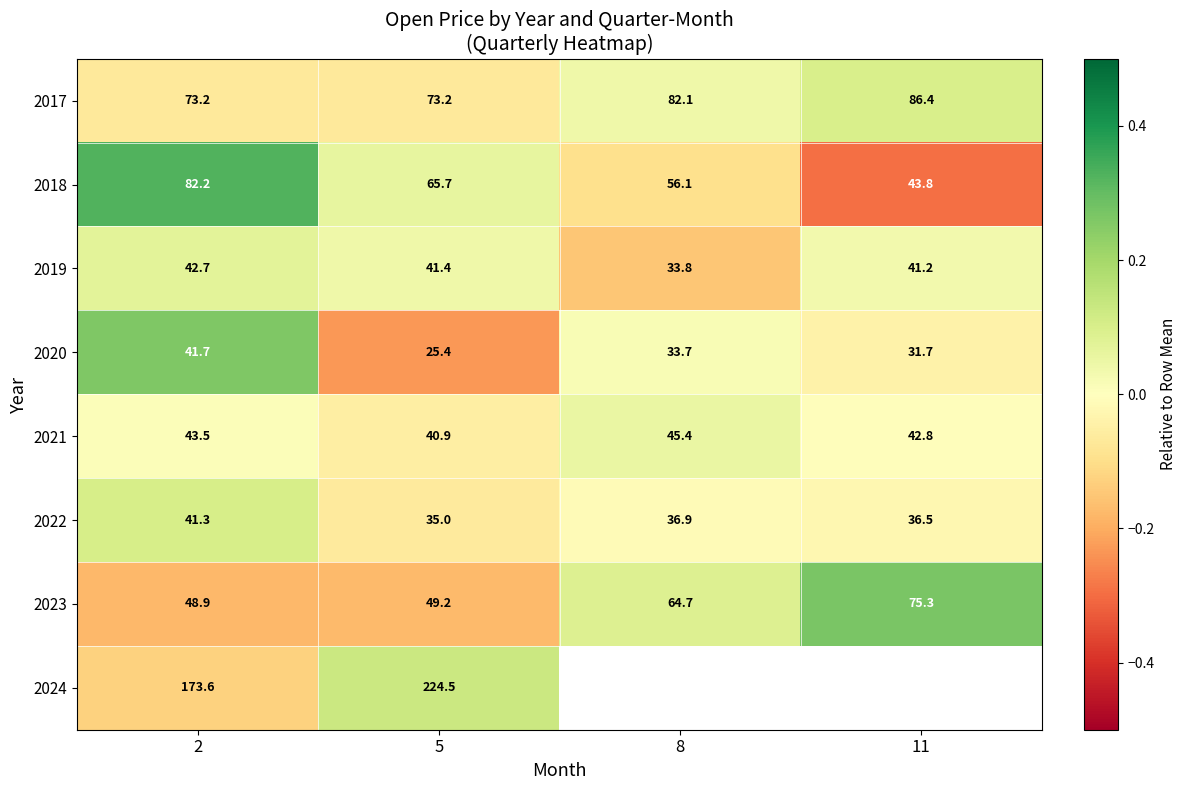

Count the number of categories in the chart.

4